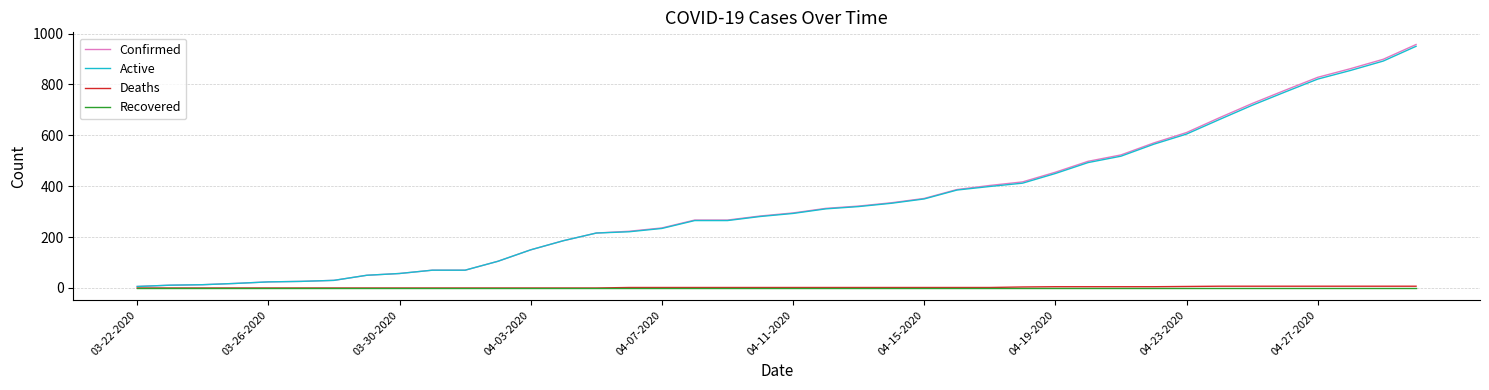

What is the highest value of the Active series?

950